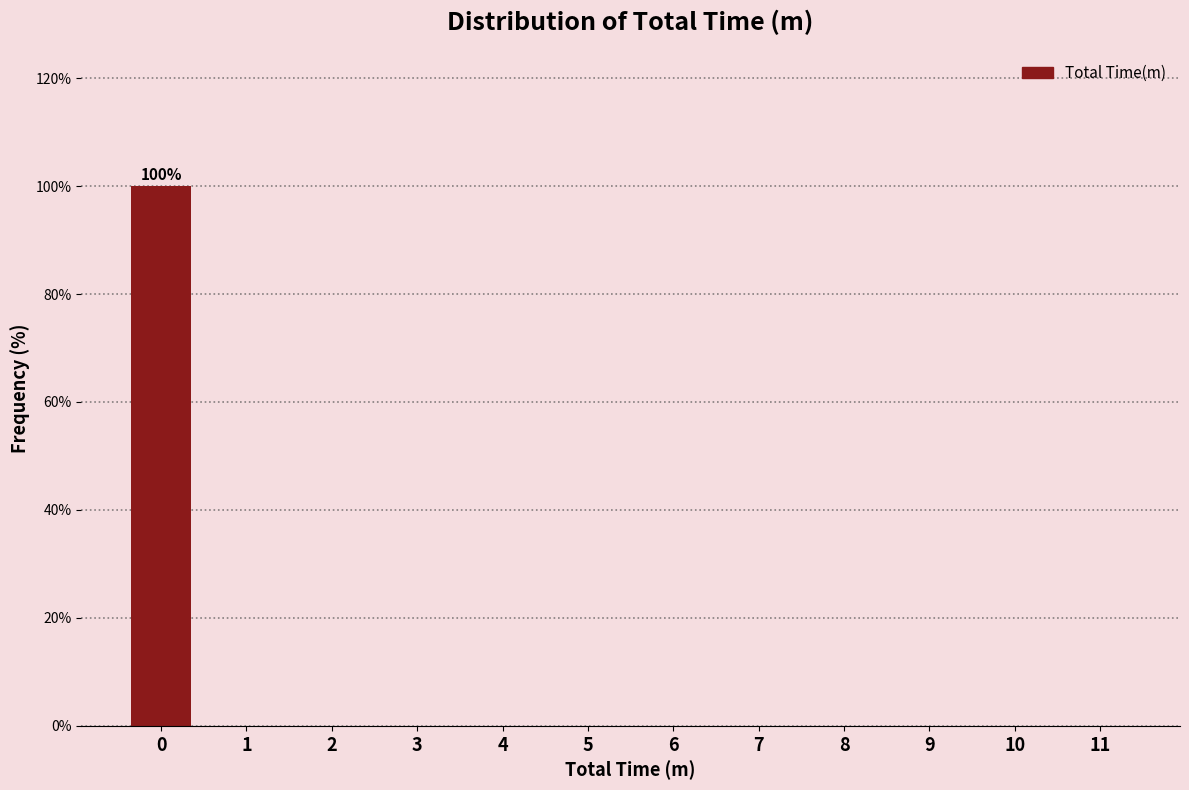

Reading right to left, transcribe all the data shown in this chart.

11=0	10=0	9=0	8=0	7=0	6=0	5=0	4=0	3=0	2=0	1=0	0=100